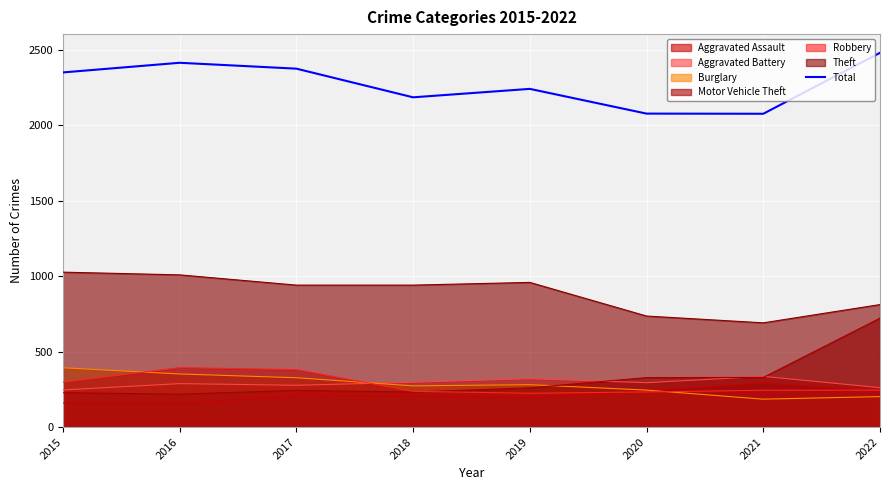

Where is the data nearest to the value 2279?

2019